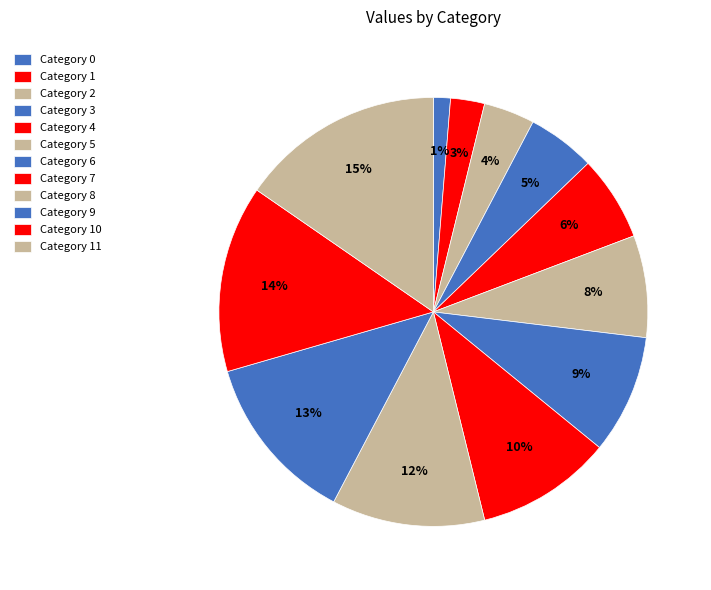

How many segments does this pie chart have?

12